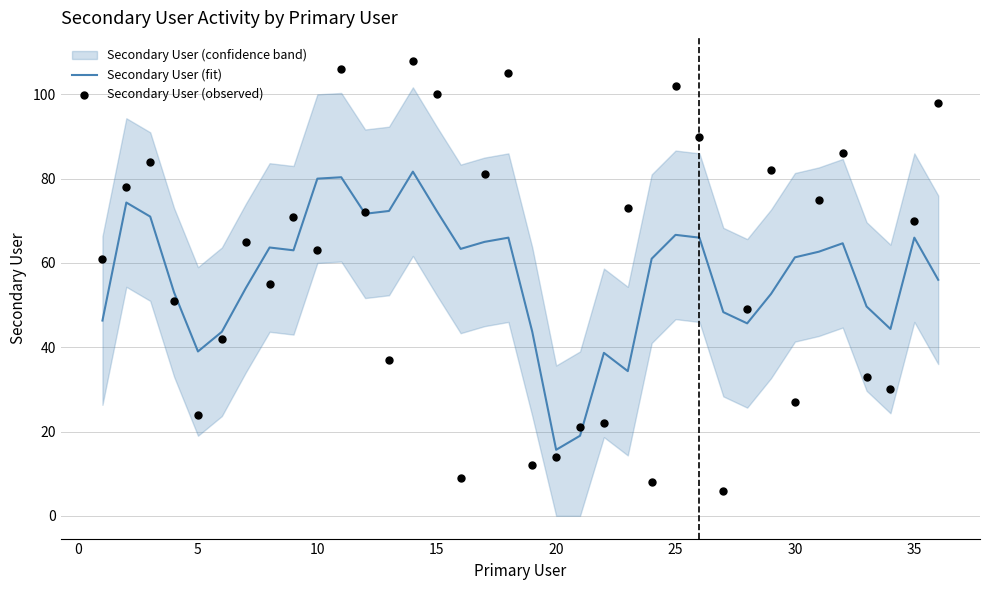

At which label does Secondary User (fit) reach its minimum?

20